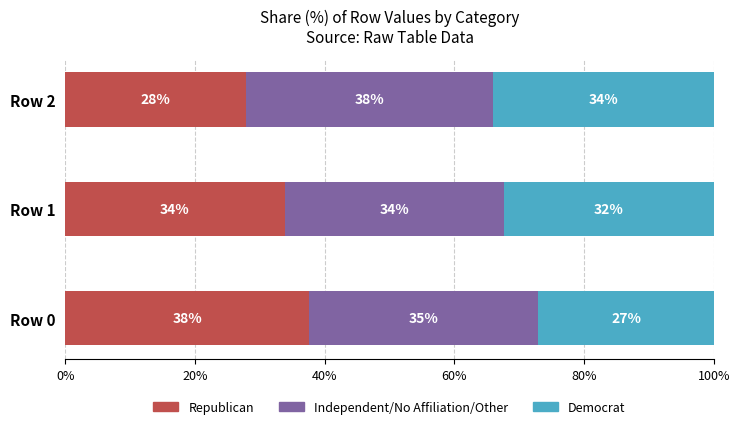

Which category has the highest value in the Republican series?

Row 0